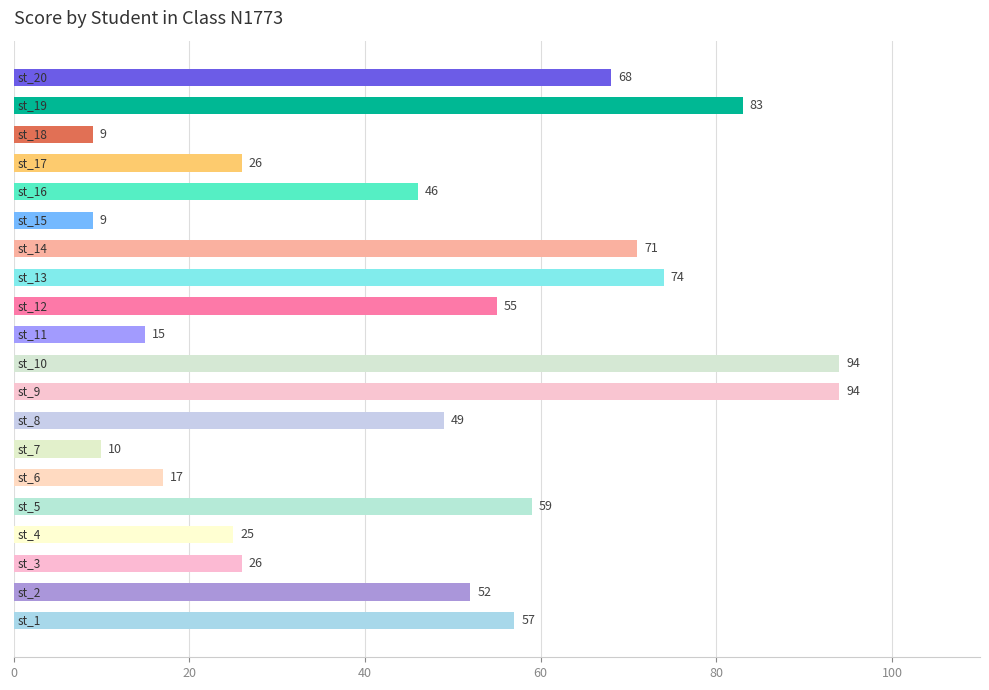

What is the difference between the second highest and second lowest values?

85